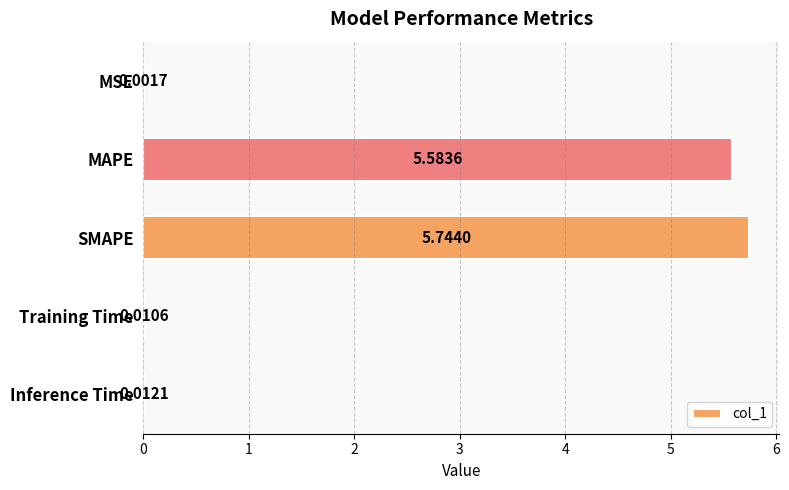

What is the sum of all values?

11.4